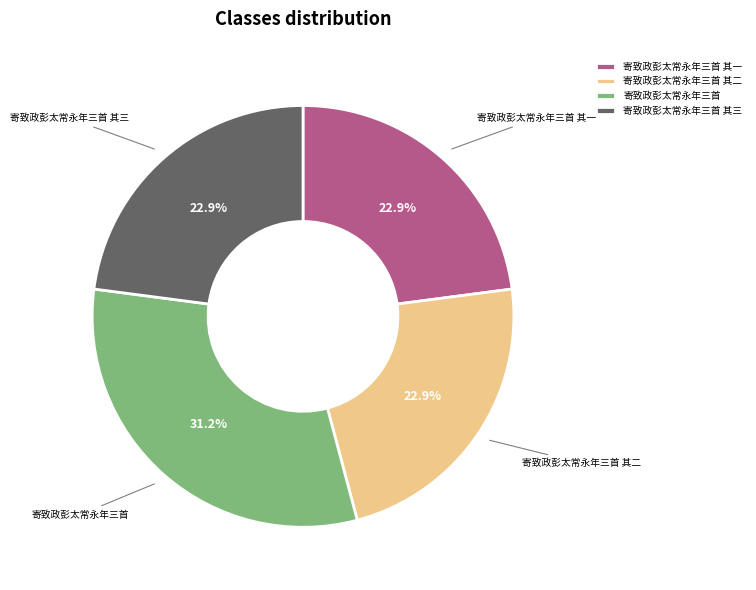

What percentage is NOT represented by 寄致政彭太常永年三首?

68.8%